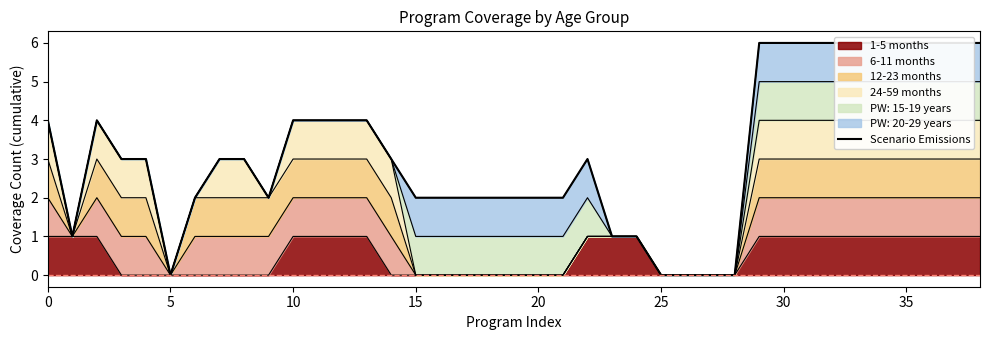

The value at 34 is 6. True or false?

True